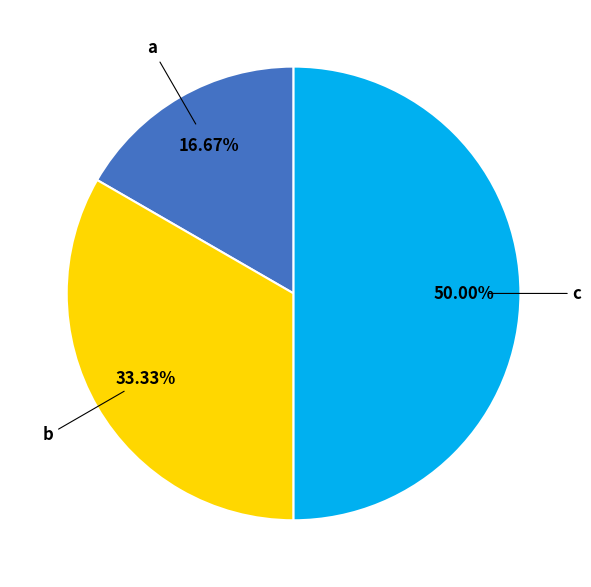

To the nearest percent, what is the average slice percentage?

33%